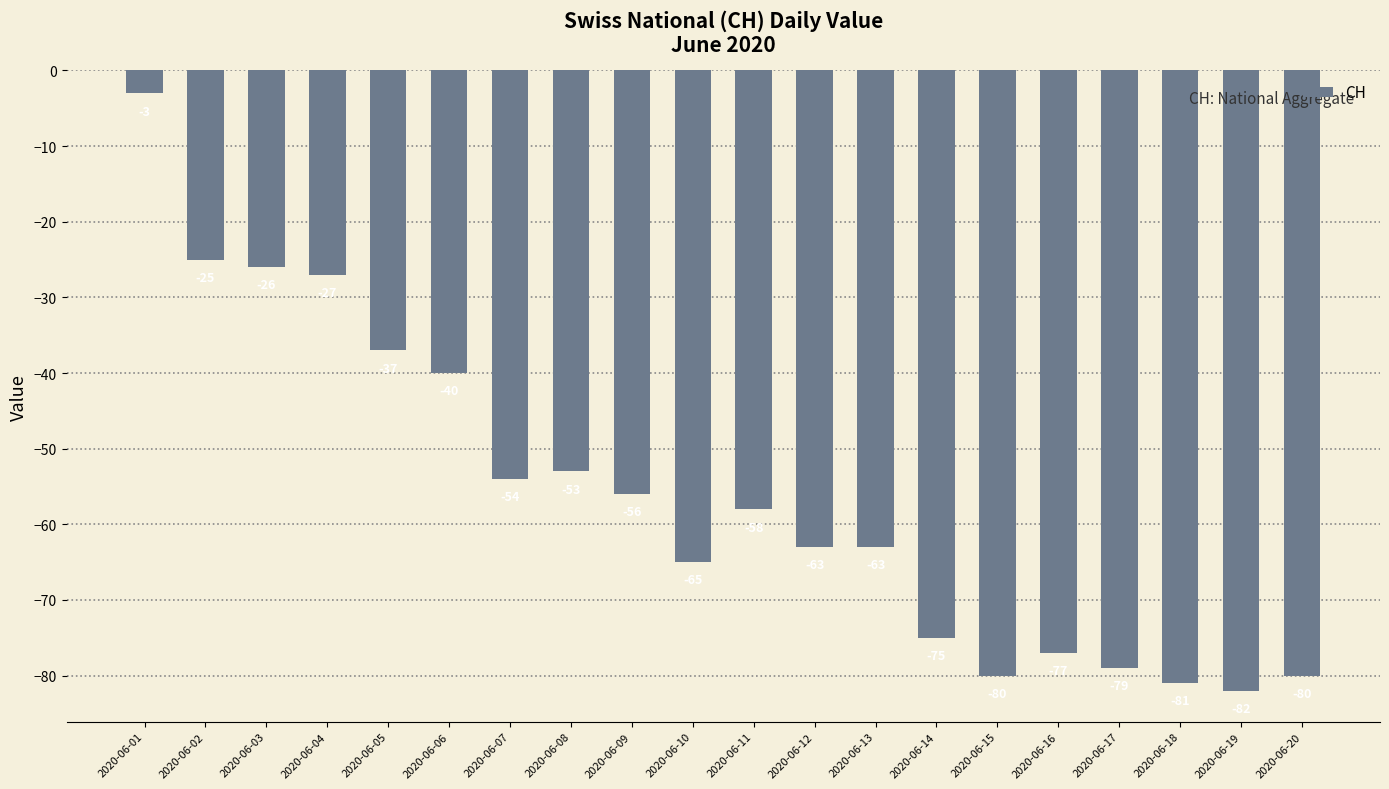

Reading right to left, list all the values displayed in this chart.

2020-06-20=-80	2020-06-19=-82	2020-06-18=-81	2020-06-17=-79	2020-06-16=-77	2020-06-15=-80	2020-06-14=-75	2020-06-13=-63	2020-06-12=-63	2020-06-11=-58	2020-06-10=-65	2020-06-09=-56	2020-06-08=-53	2020-06-07=-54	2020-06-06=-40	2020-06-05=-37	2020-06-04=-27	2020-06-03=-26	2020-06-02=-25	2020-06-01=-3